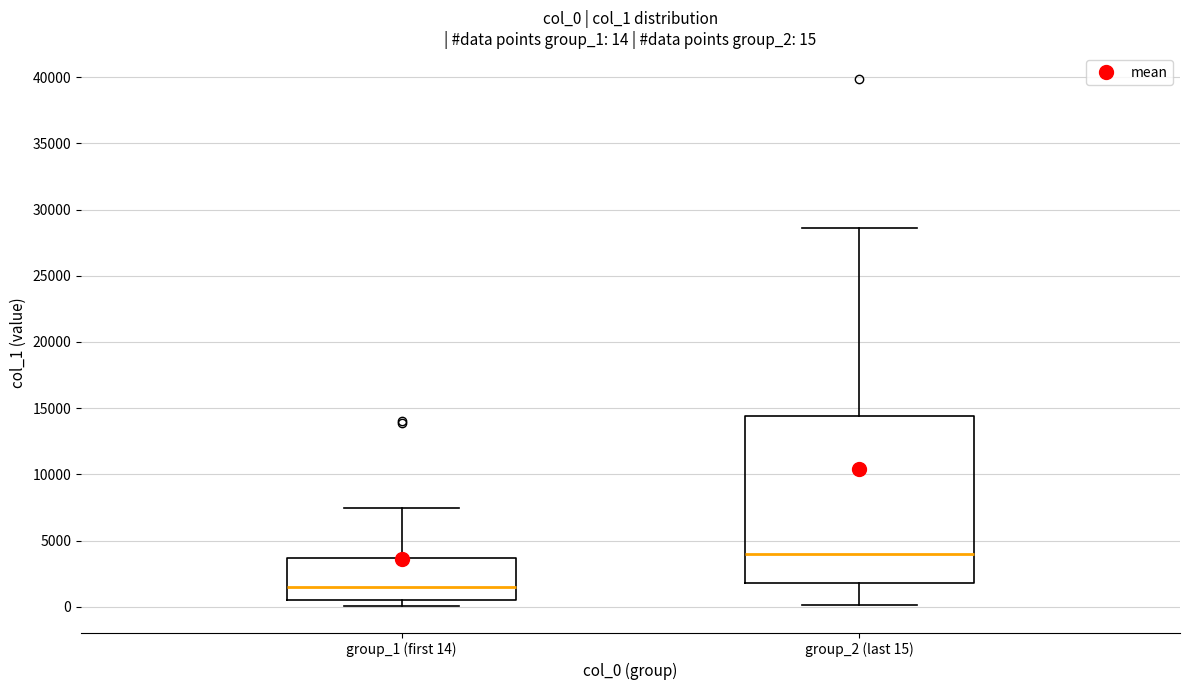

Which box's median line is the highest?

group_2 (last 15)